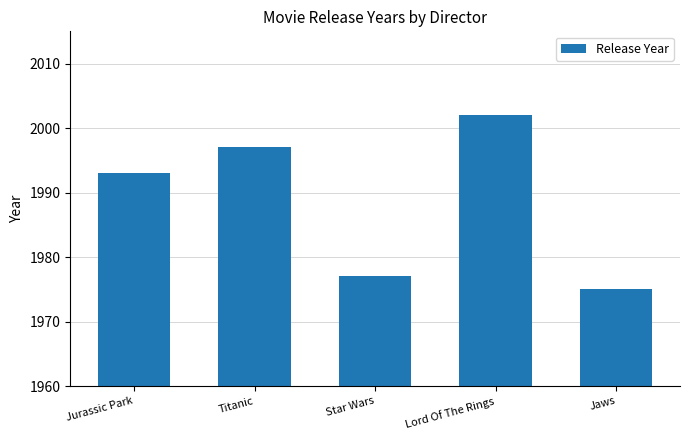

At which label is the value closest to 1988?

Jurassic Park